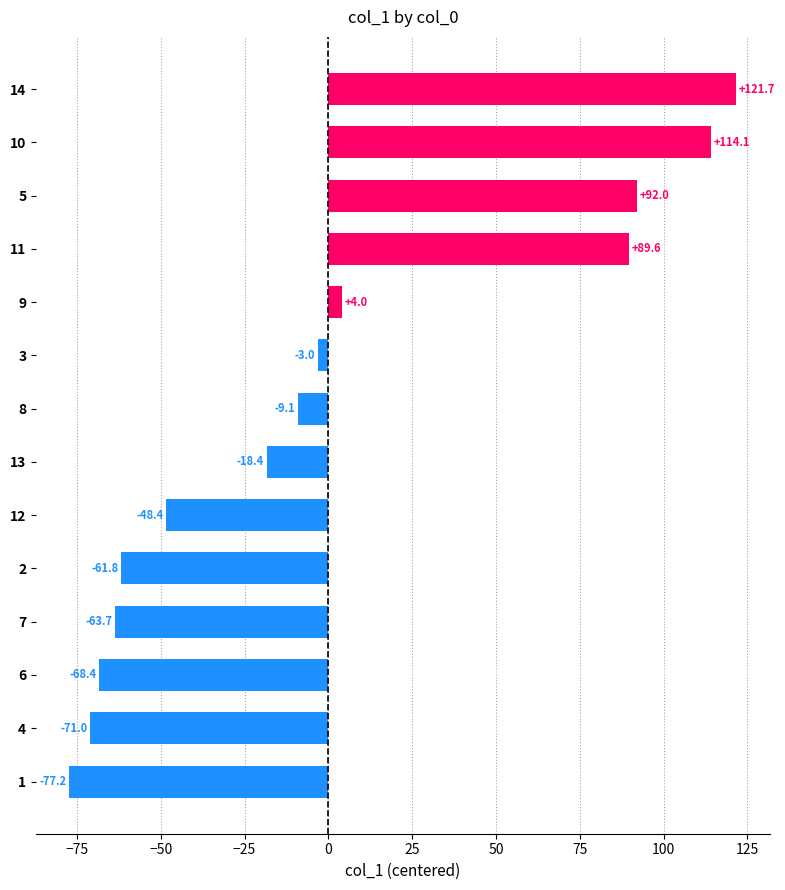

How many data points does each series have?

14